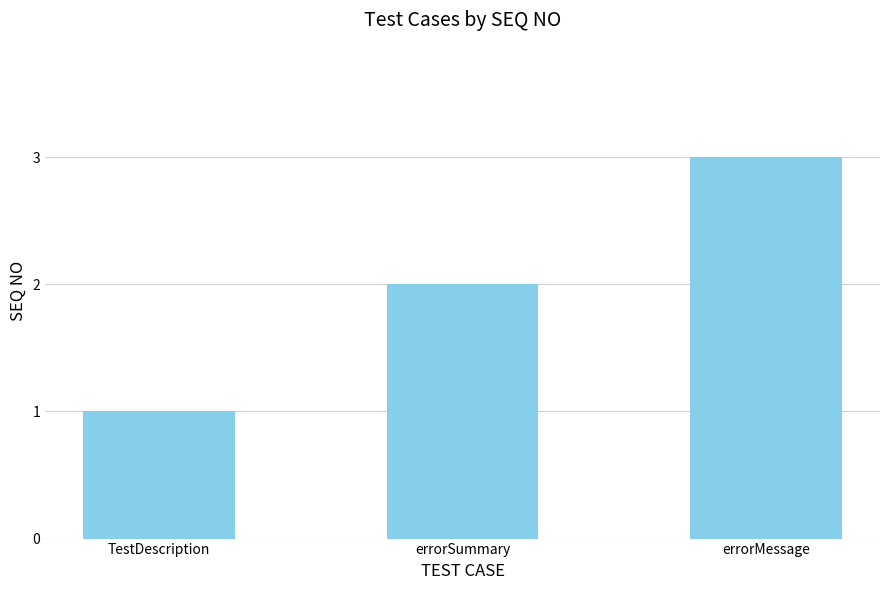

Reading left to right, list all the values displayed in this chart.

TestDescription=1	errorSummary=2	errorMessage=3